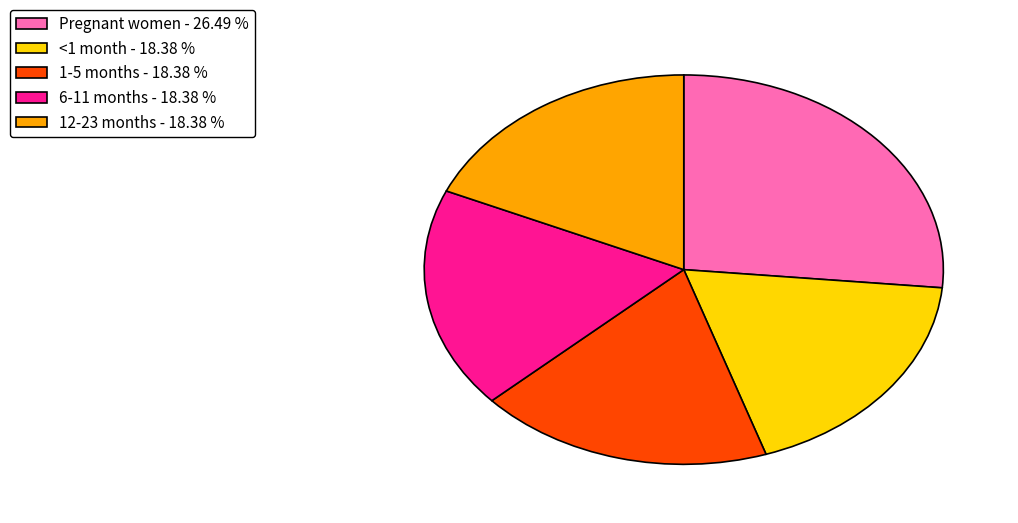

How many slices are in this pie chart?

5